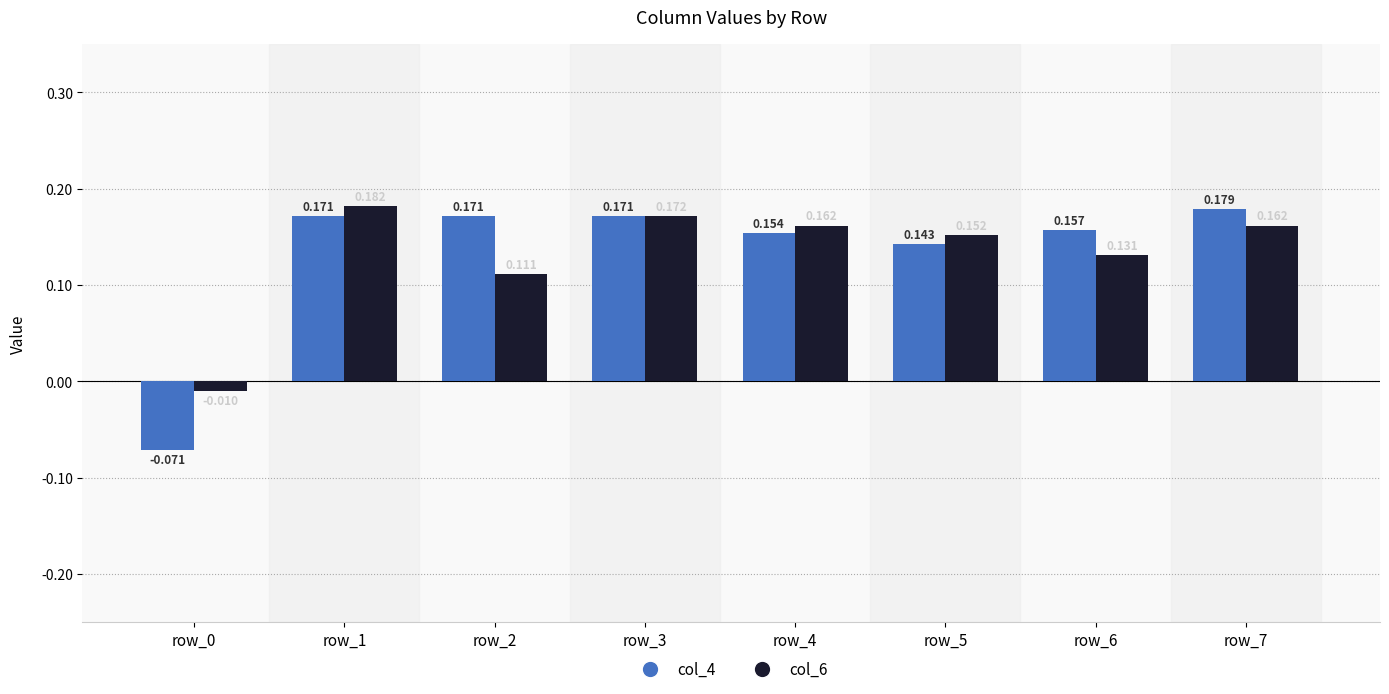

Rank the series by their maximum value, from highest to lowest.

col_6, col_4